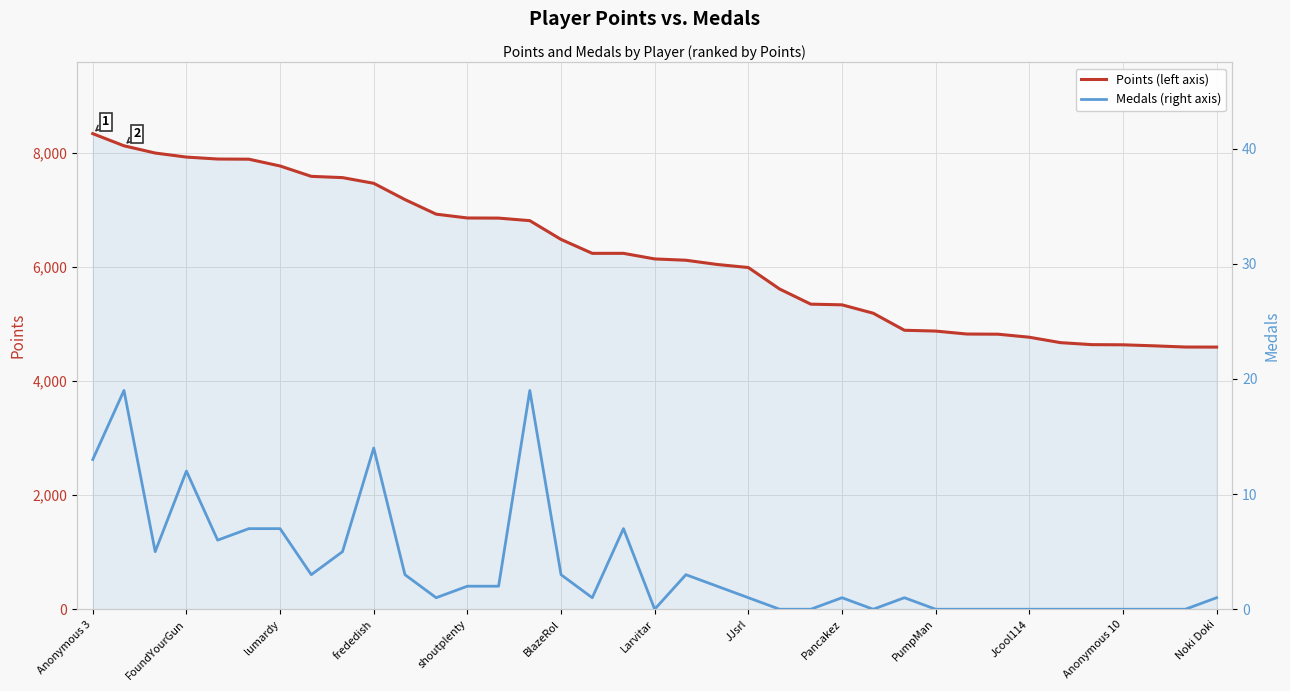

The value of Points at Anonymous 10 is 6740. True or false?

False